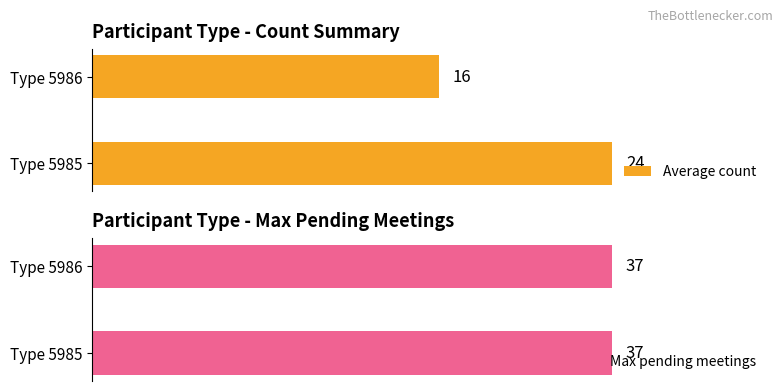

What is the difference between the maximum and minimum values in the Average count series?

8.0